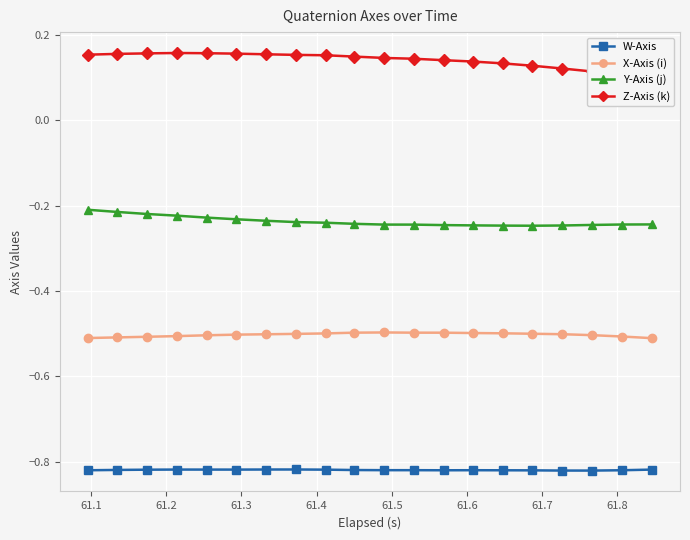

True or false: W-Axis and X-Axis (i) intersect in this chart.

False